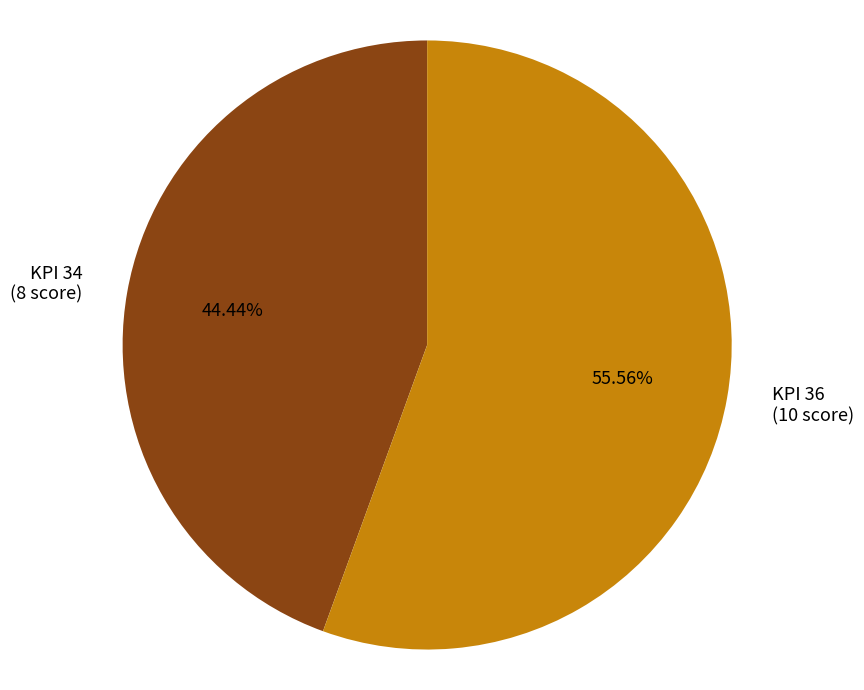

Is there a majority slice in this chart?

Yes